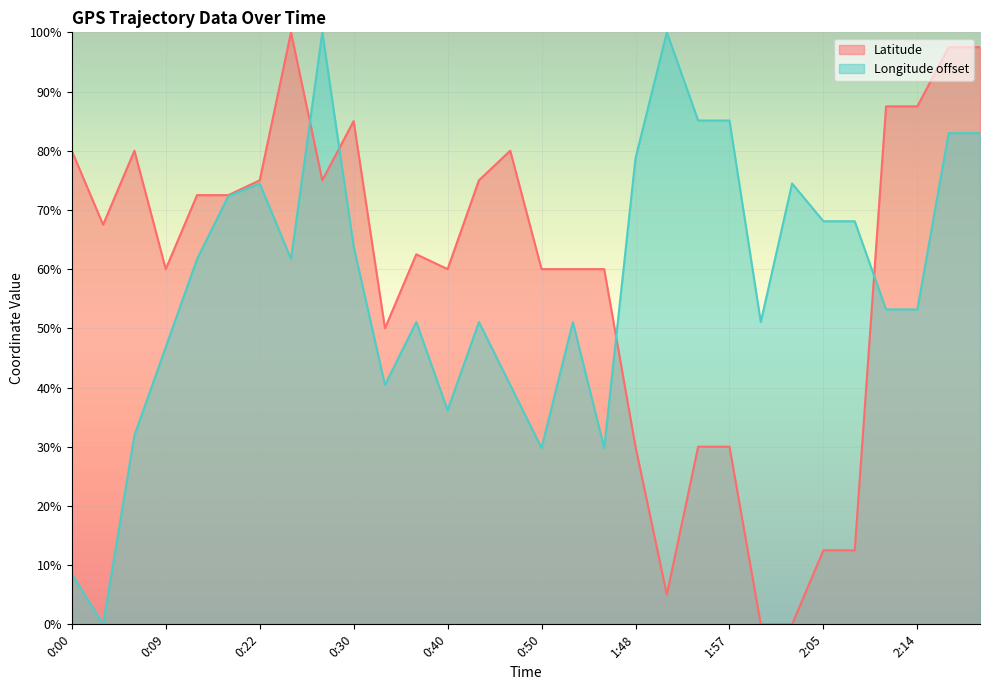

Is it true that Latitude equals 87.1 at 0:33?

False